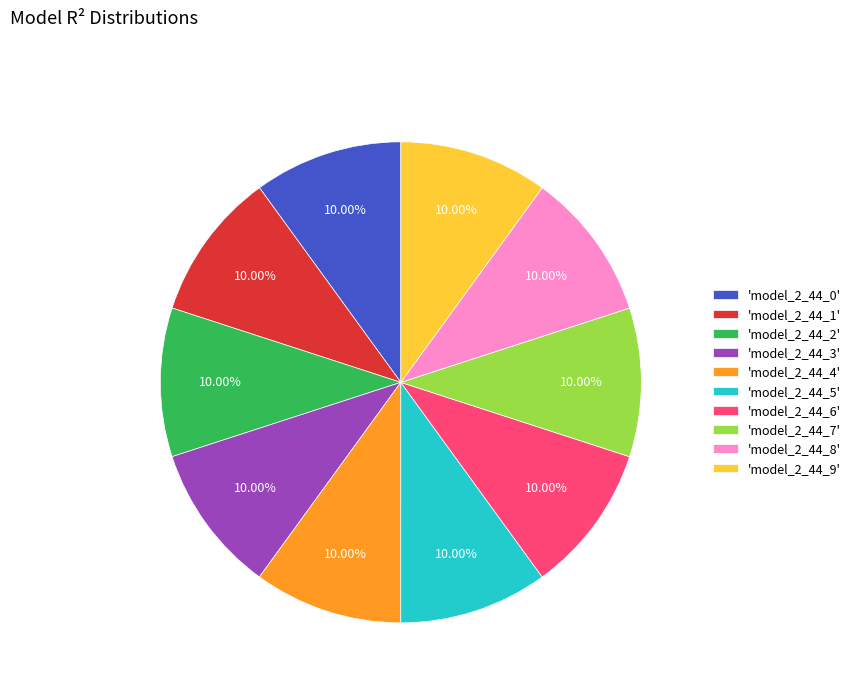

Do 'model_2_44_9' and 'model_2_44_5' together represent more than half of the pie?

No